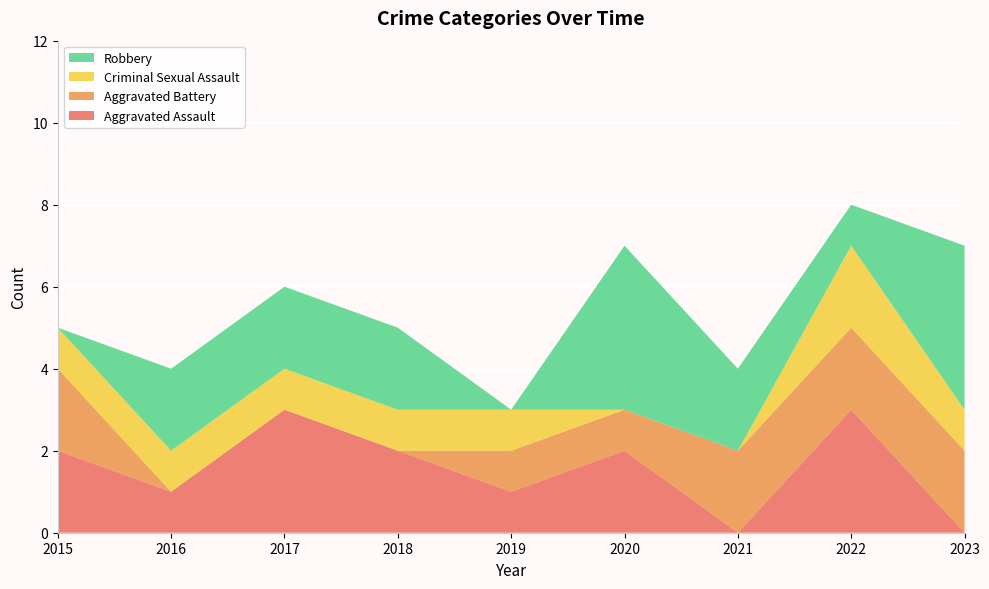

Reading right to left, list all the values displayed in this chart.

Aggravated Assault: 0	3	0	2	1	2	3	1	2
Aggravated Battery: 2	2	2	1	1	0	0	0	2
Criminal Sexual Assault: 1	2	0	0	1	1	1	1	1
Robbery: 4	1	2	4	0	2	2	2	0